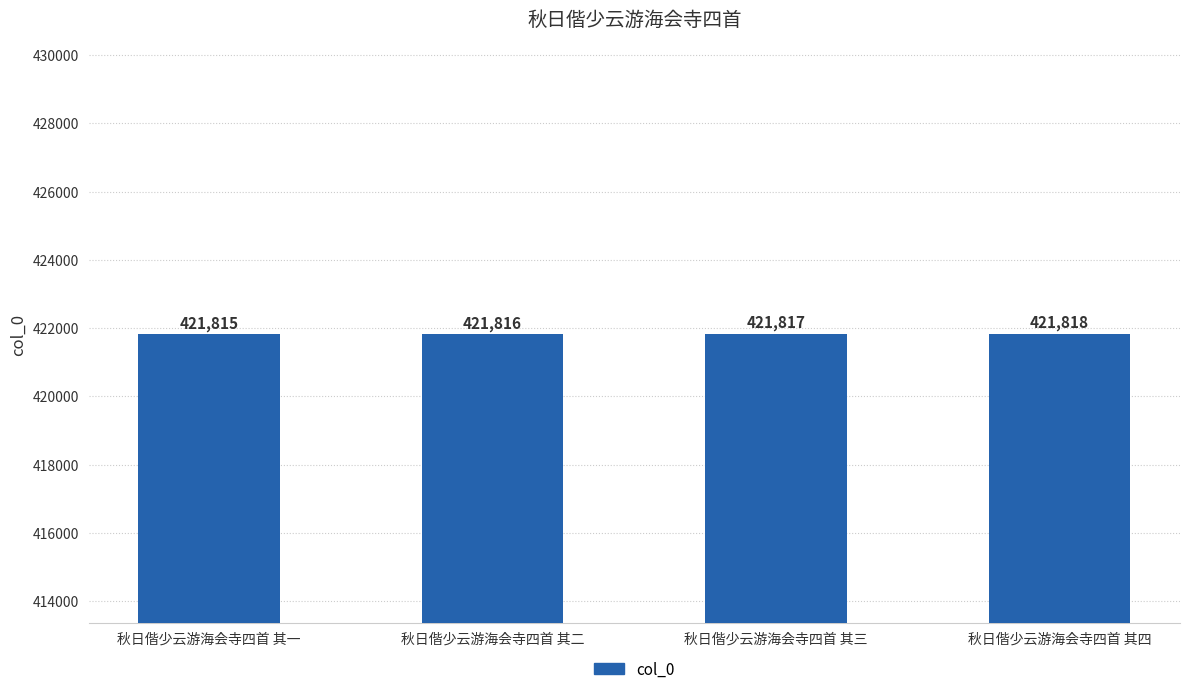

At which category does the chart reach its minimum across all series?

秋日偕少云游海会寺四首 其一